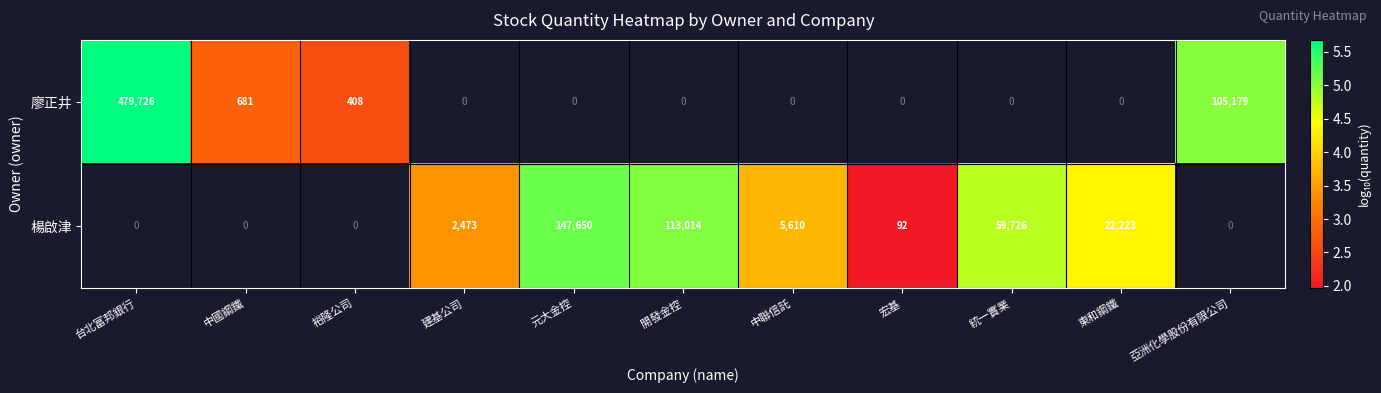

Which category has the highest value across all series?

台北富邦銀行